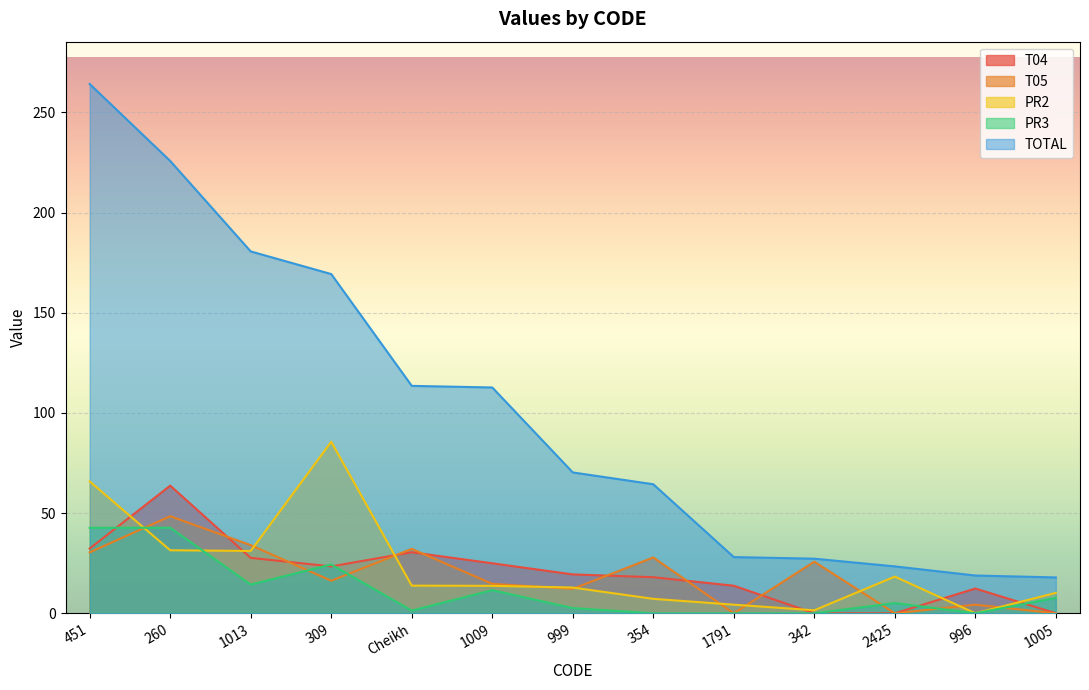

What is the approximate value of PR2 at 1791?

4.3